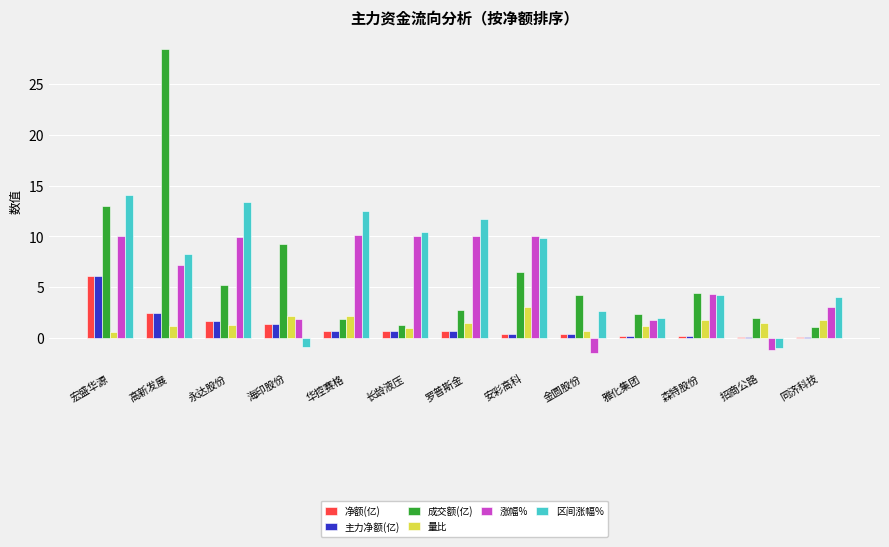

Count the number of data series in this chart.

6